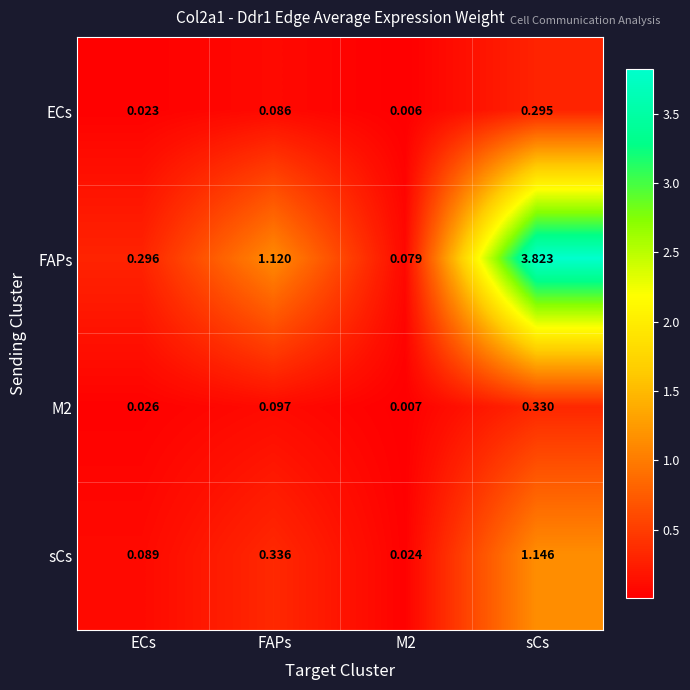

Which category has the highest value across all series?

sCs